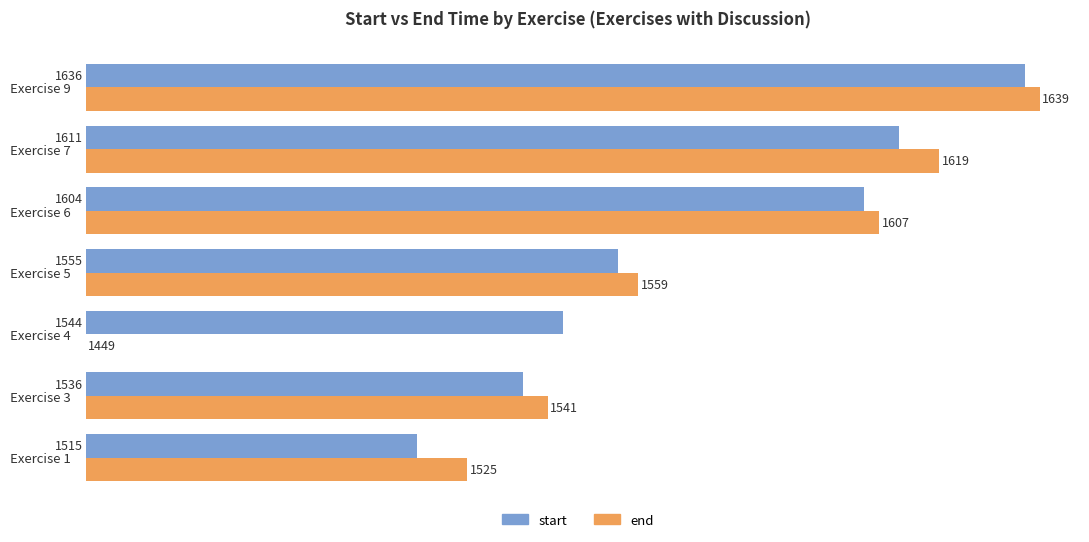

What are all the series names shown in the legend?

start, end